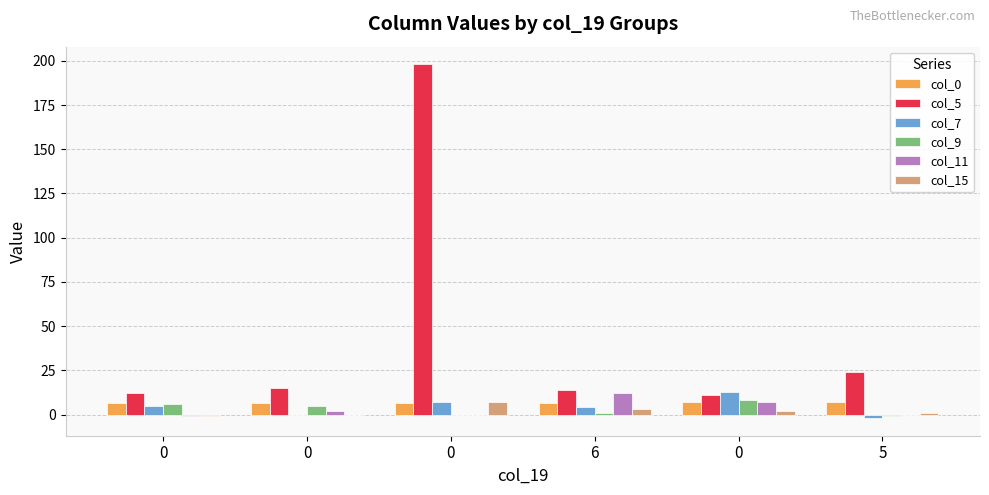

Between 0 and 0, which series saw the biggest shift?

col_7